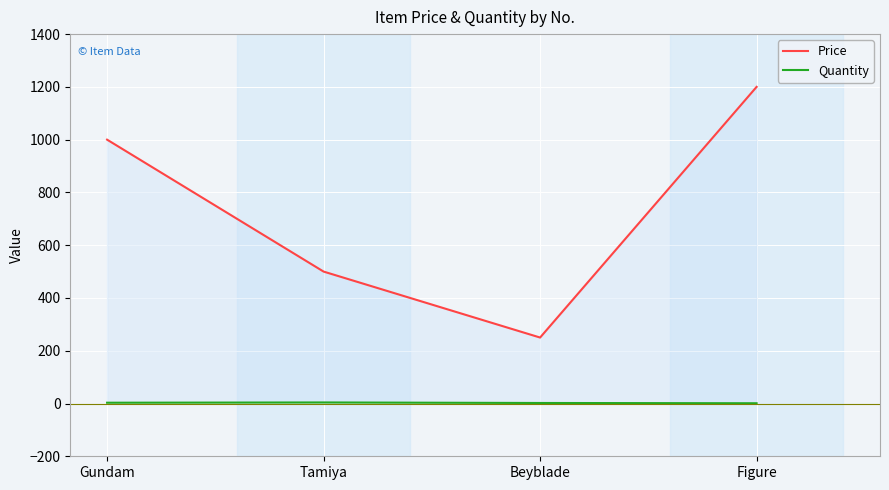

What is the label of the 1st point from the left?

Gundam